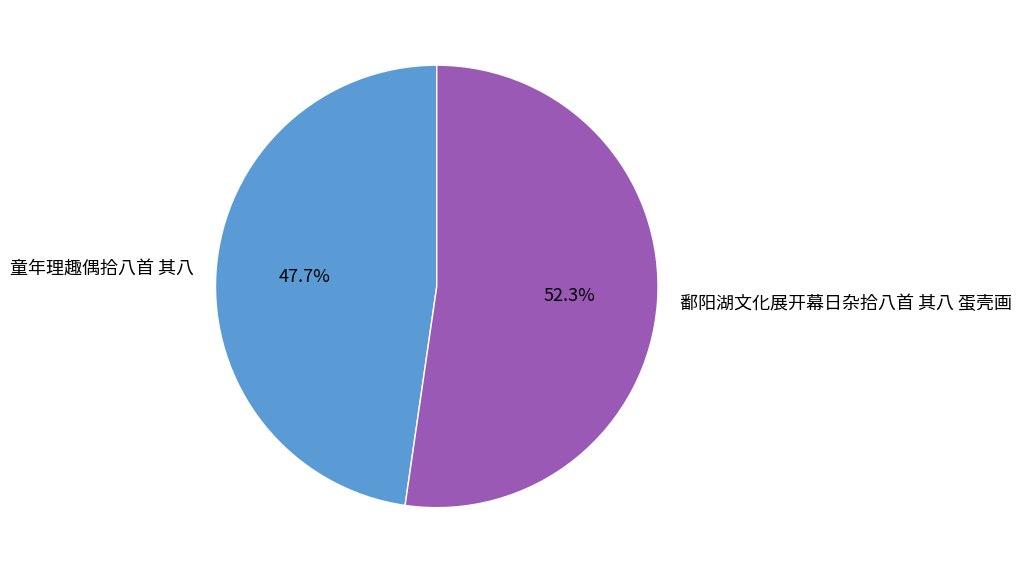

To the nearest percent, what is the difference between the largest and smallest slice percentages?

5%